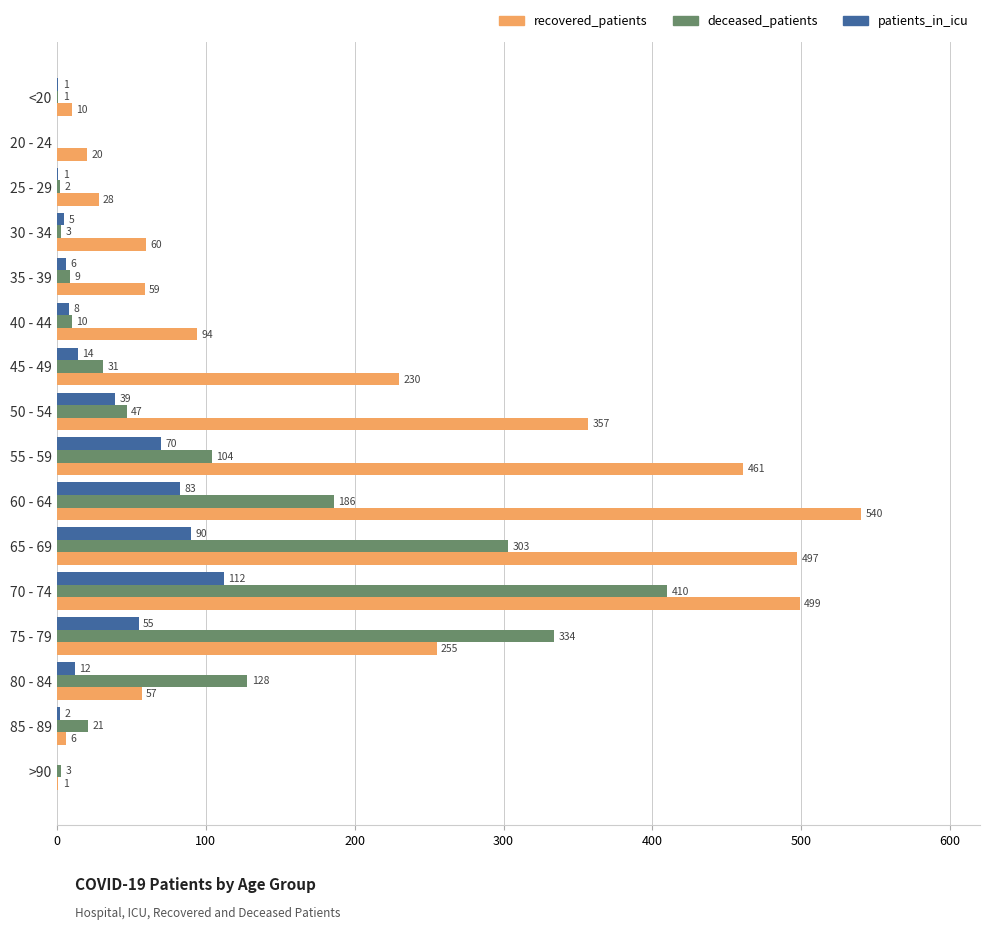

What is the highest value of the recovered_patients series?

540